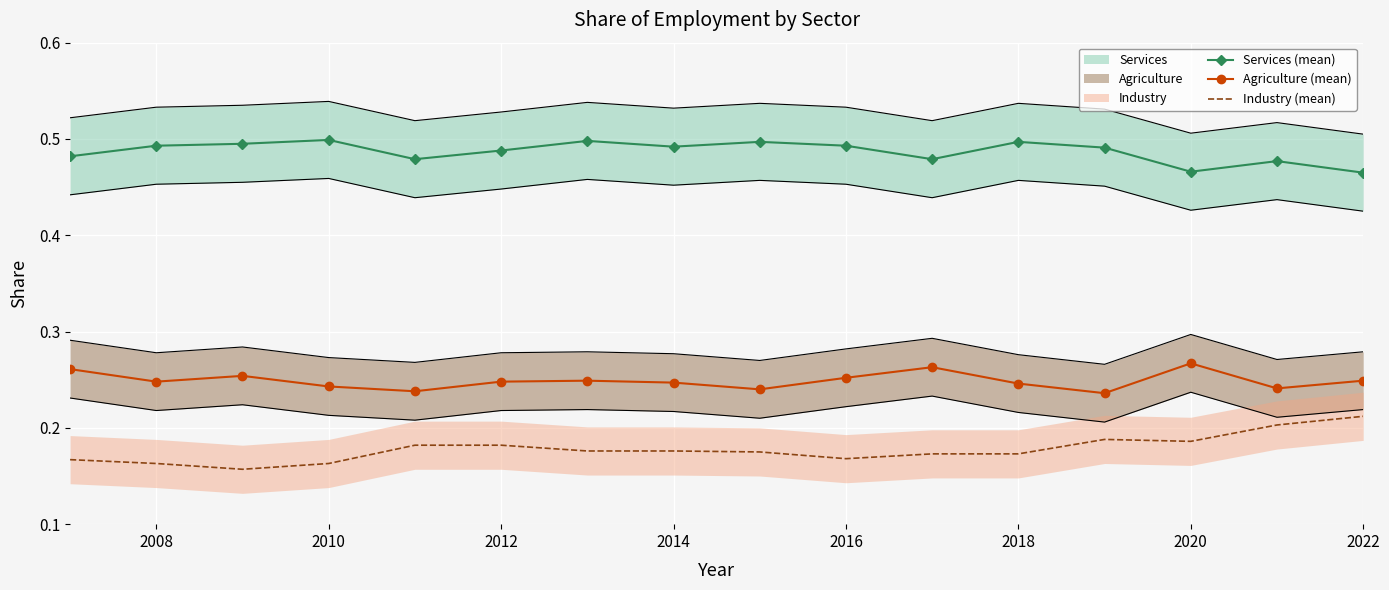

The Industry (mean) series shows 0.0 at 2016. True or false?

False